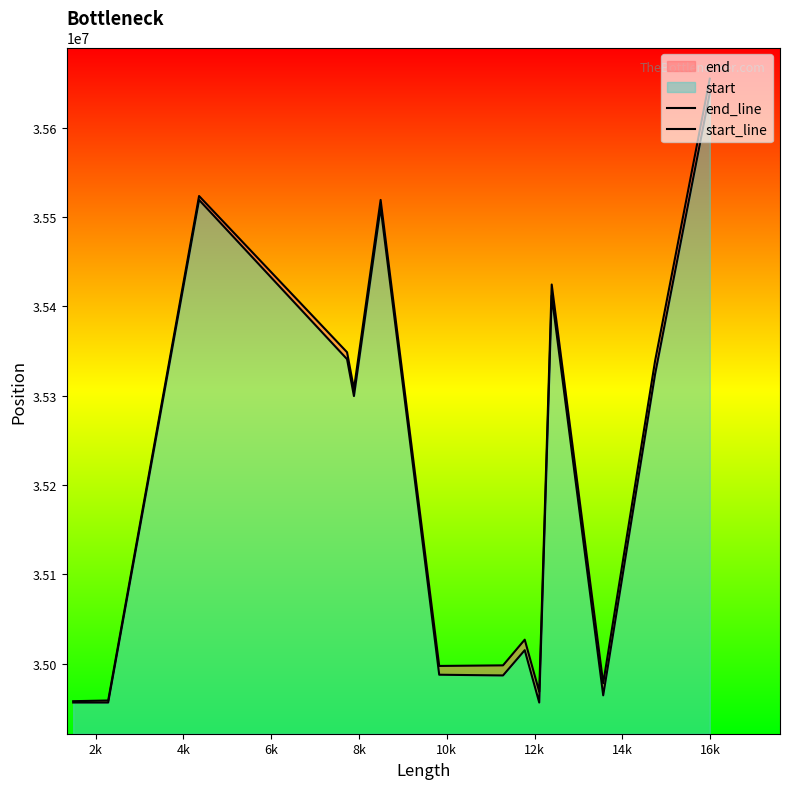

Count the number of categories in the chart.

15